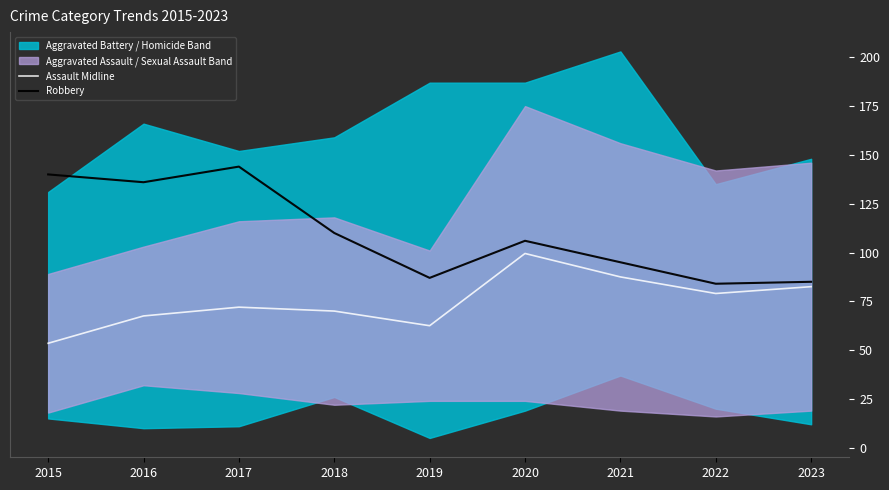

What is the sum of all Robbery values?

987.0